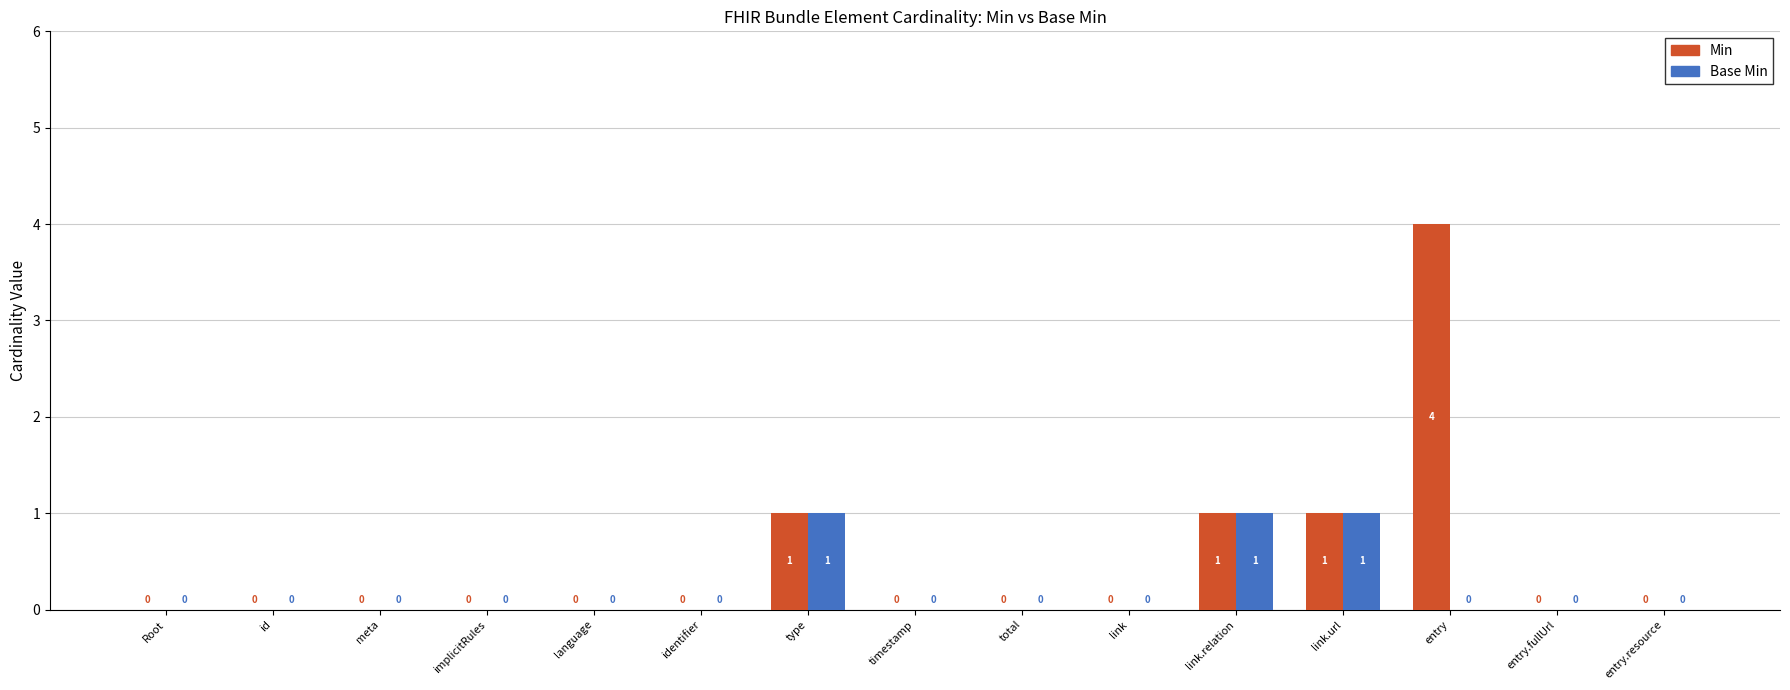

Which label corresponds to the largest value in the chart?

entry